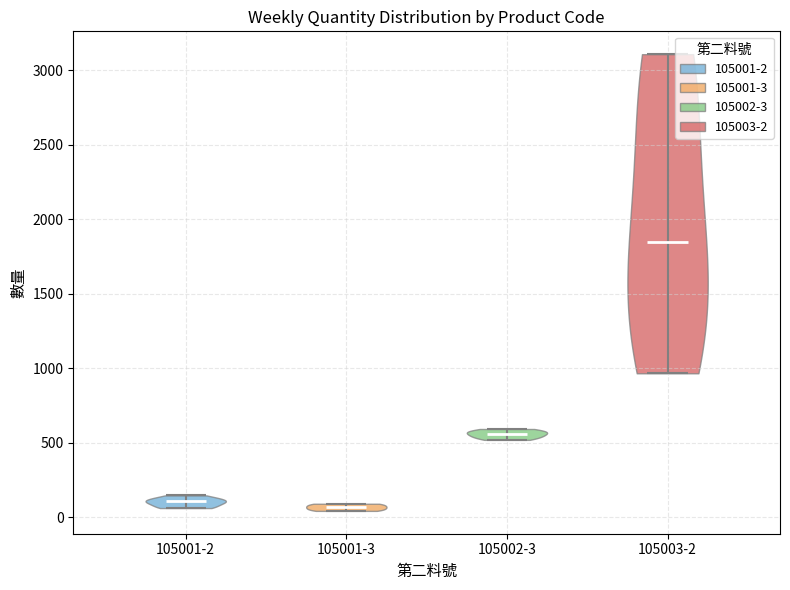

Reading left to right, read every violin against the y-axis: where its median line is, and the lowest and highest points it reaches. The values are not printed on the chart, so give them approximately, as read against the axis.

105001-2: median line 100, lowest point 50, highest point 150
105001-3: median line 50, lowest point 50, highest point 100
105002-3: median line 550, lowest point 500, highest point 600
105003-2: median line 1850, lowest point 950, highest point 3100